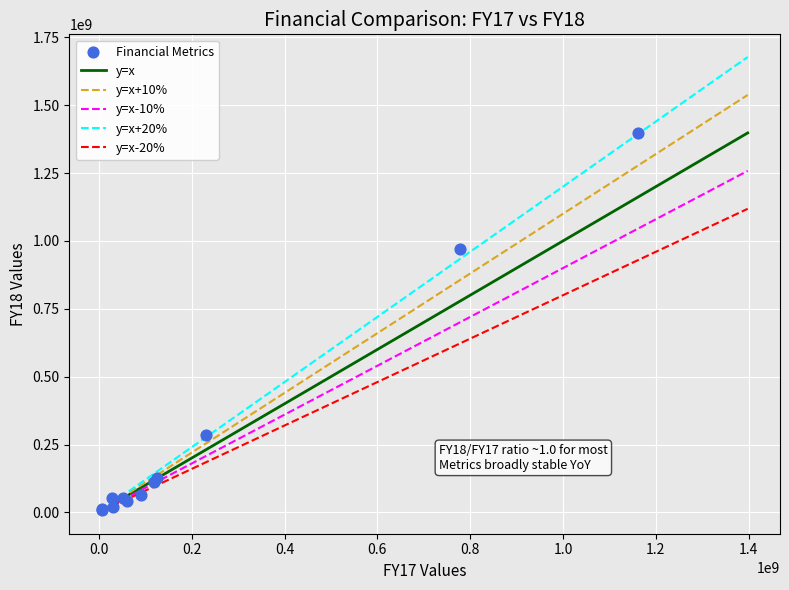

What Y value in the scatter plot is closest to 703991705?

968449831